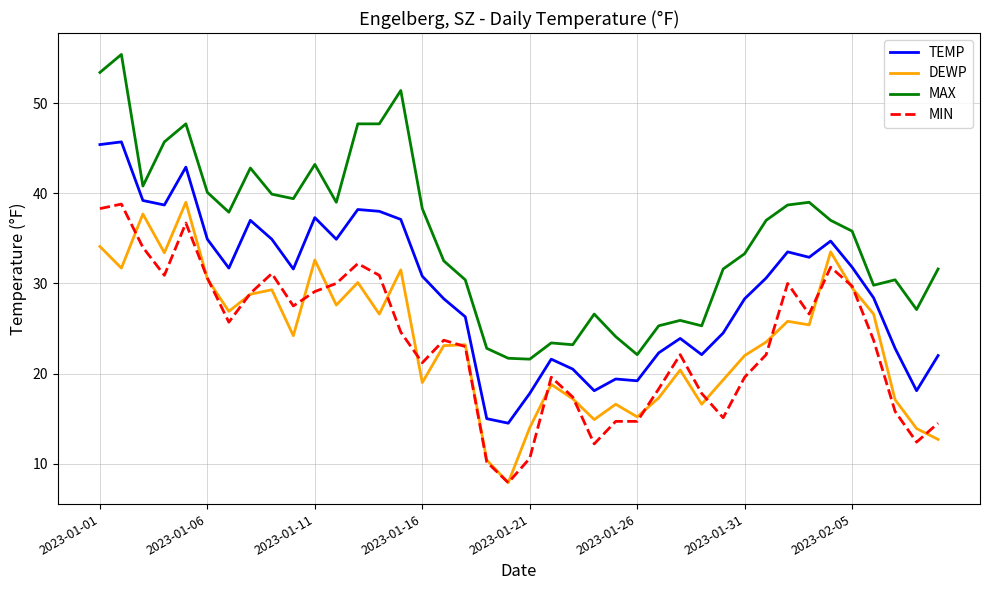

True or false: DEWP and TEMP cross at least once.

False